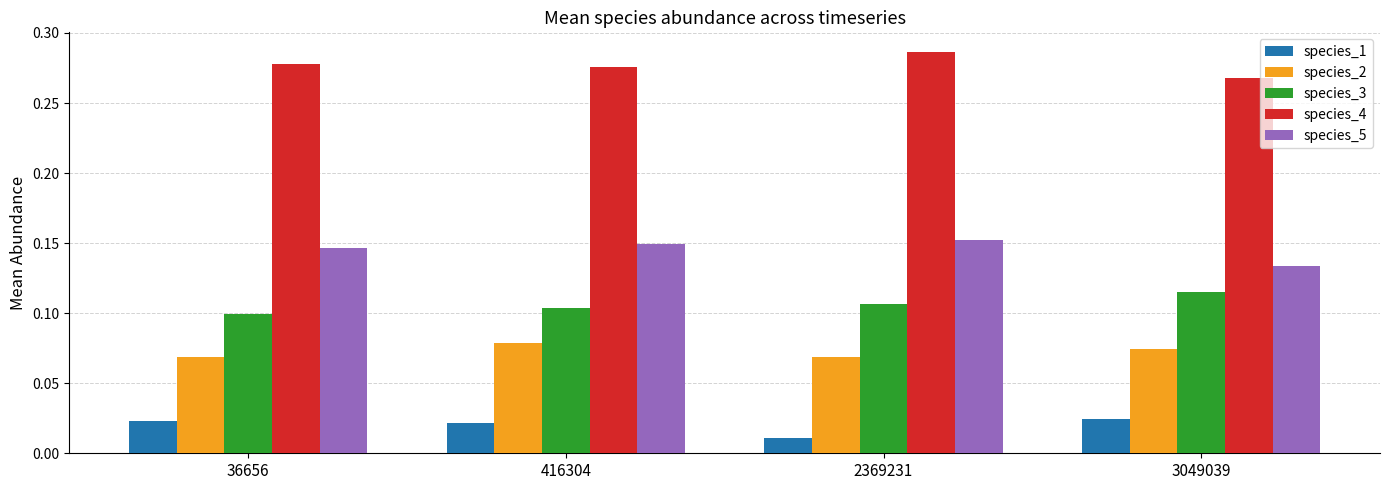

The value of species_3 at 2369231 is 0.0. True or false?

False